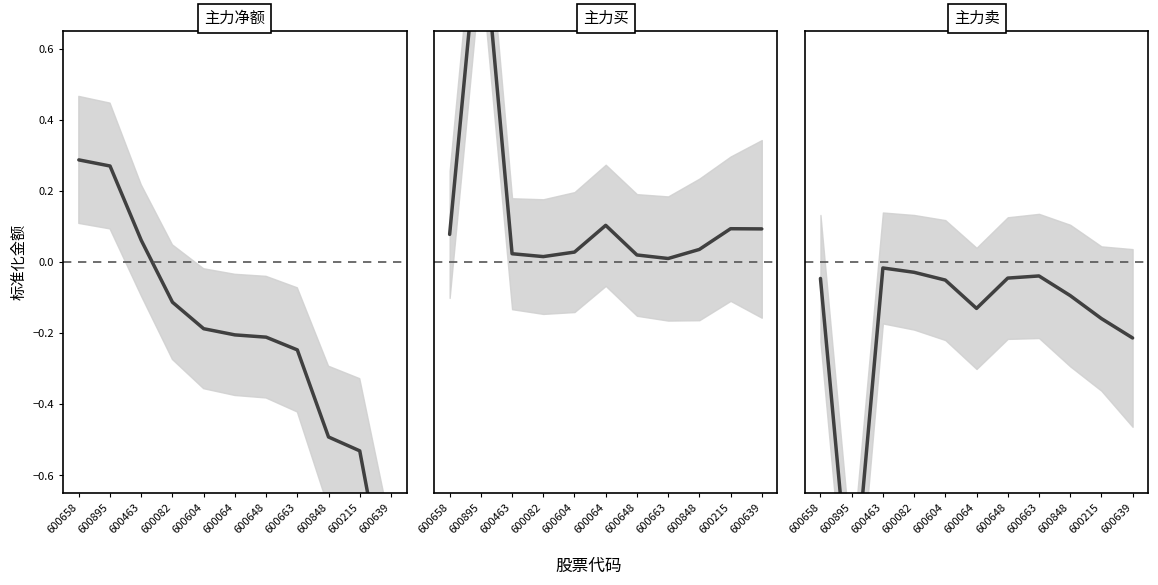

Where is 主力卖 nearest to the value 0?

600463